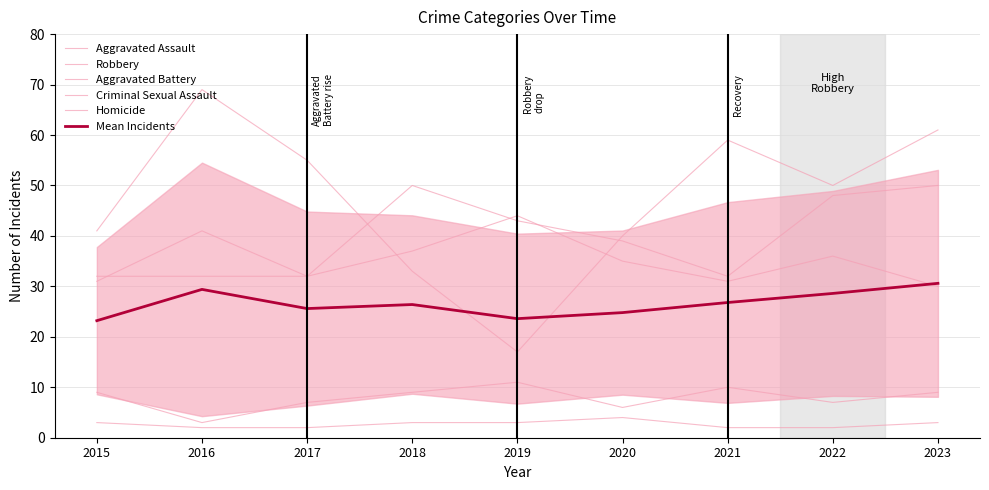

At which label does Homicide reach its peak?

2020